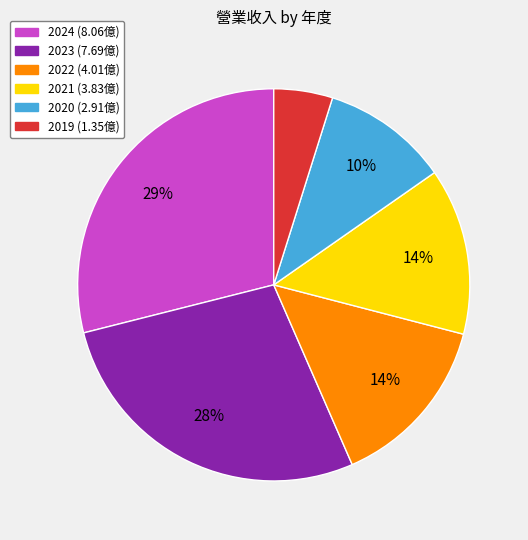

To the nearest percent, what is the difference between the 2019 and 2023 slice percentages?

23%